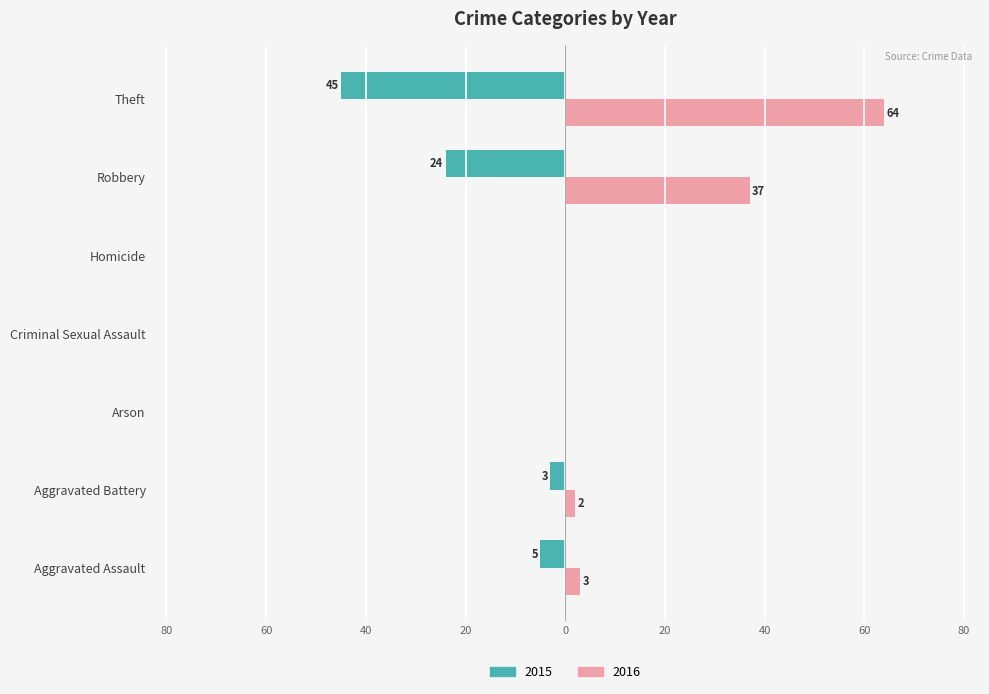

Rank the series by their maximum value, from highest to lowest.

2016, 2015